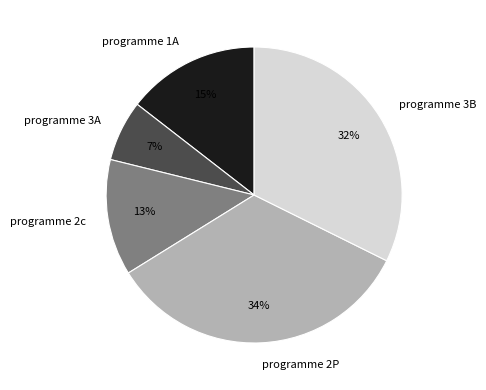

To the nearest percent, what is the difference between the largest and smallest slice percentages?

27%